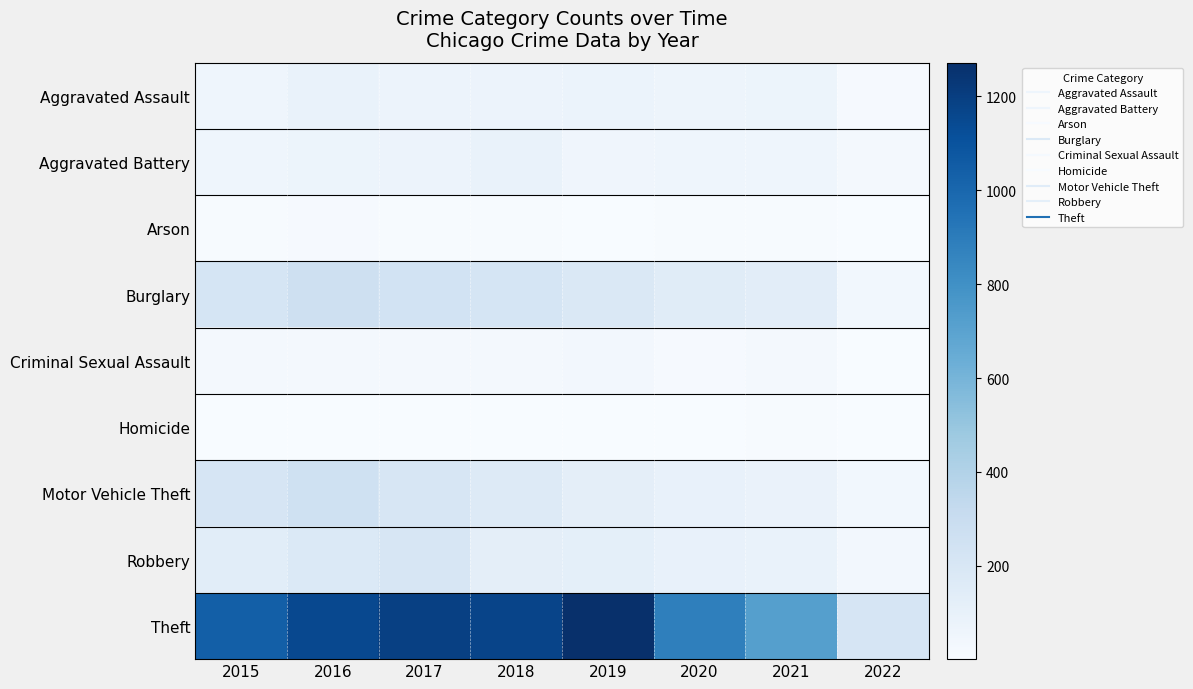

At how many categories does at least one series exceed 1050?

4